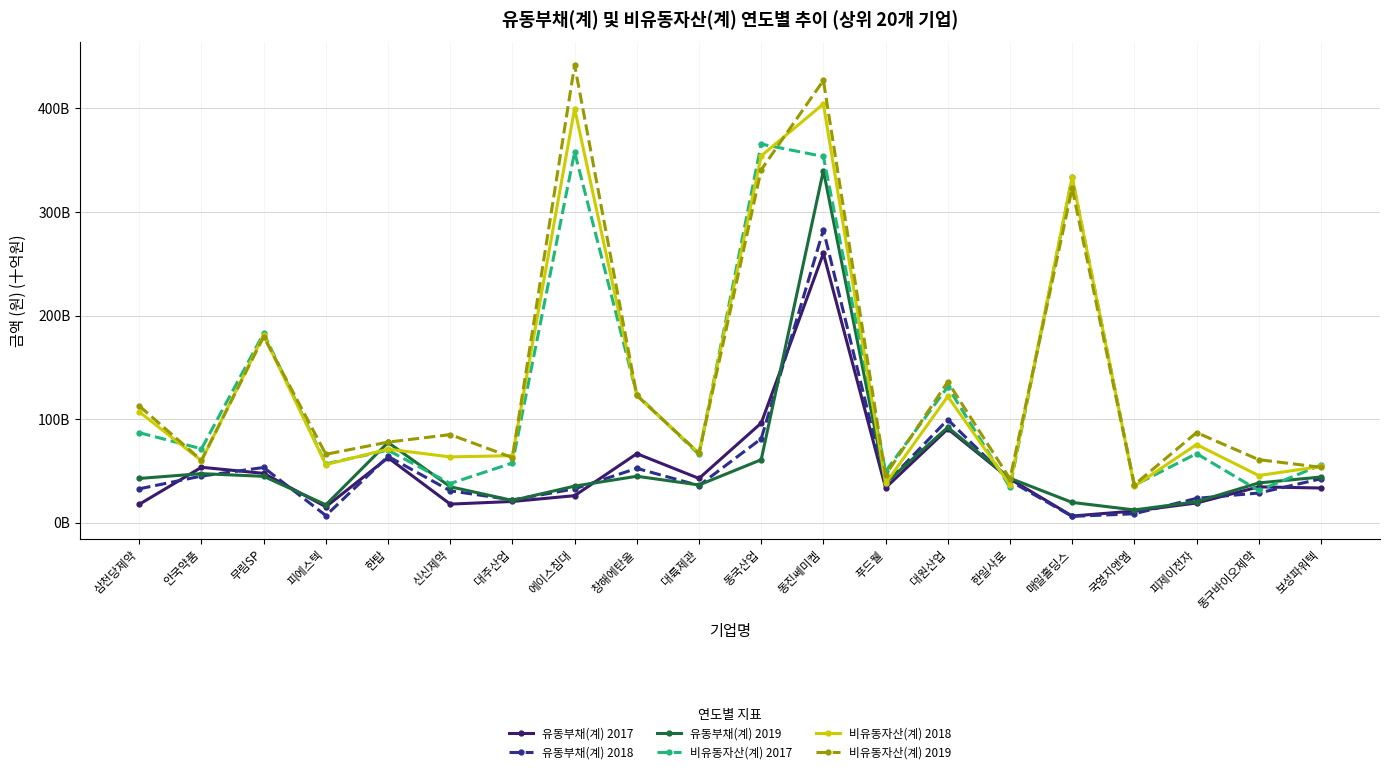

What are all the series names shown in the legend?

유동부채(계) 2017, 유동부채(계) 2018, 유동부채(계) 2019, 비유동자산(계) 2017, 비유동자산(계) 2018, 비유동자산(계) 2019